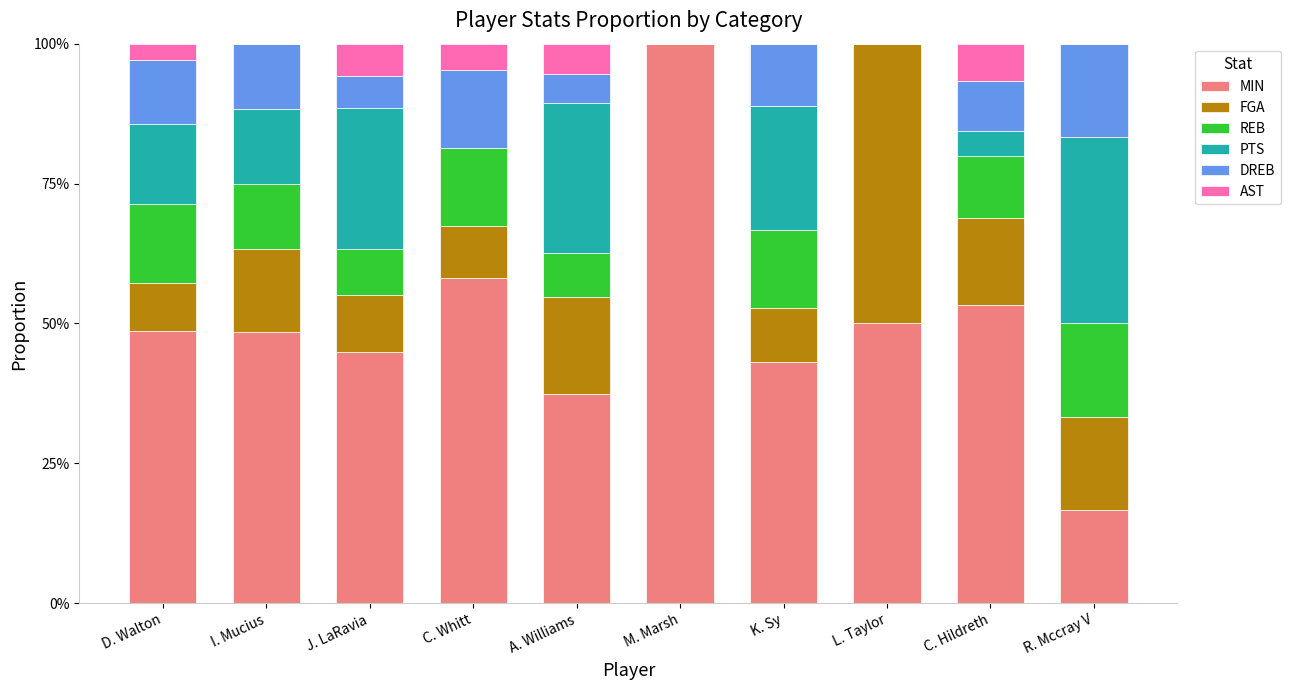

Between J. LaRavia and D. Walton, which is larger?

D. Walton